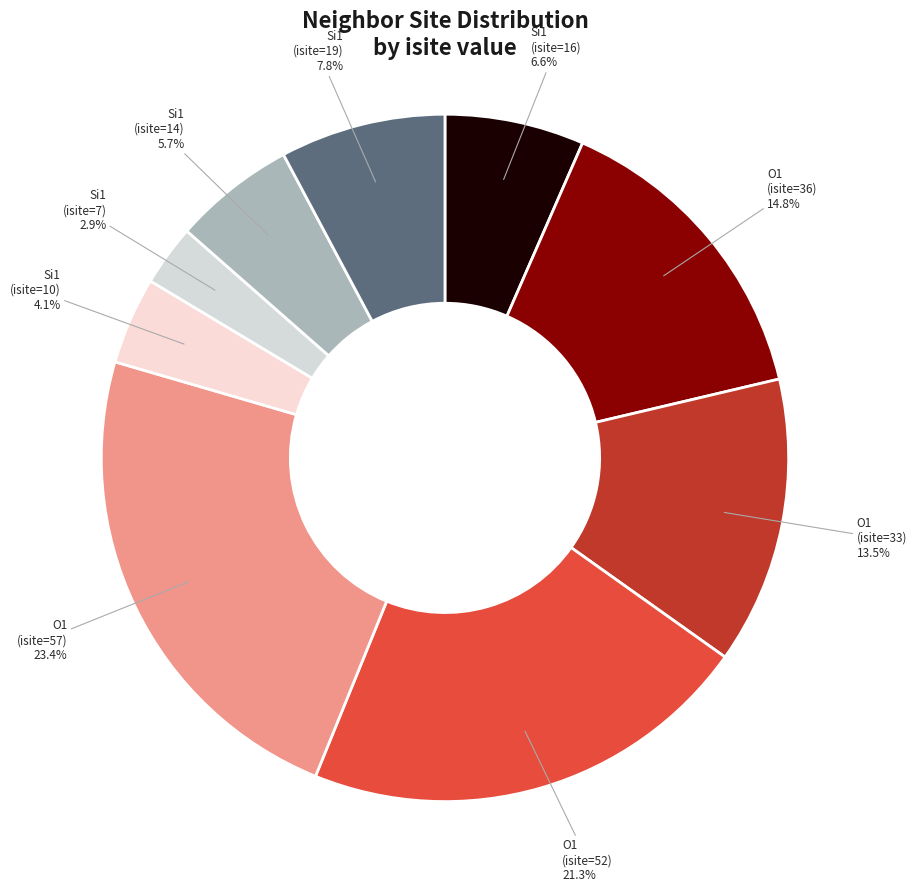

Count the number of slices in the pie.

9